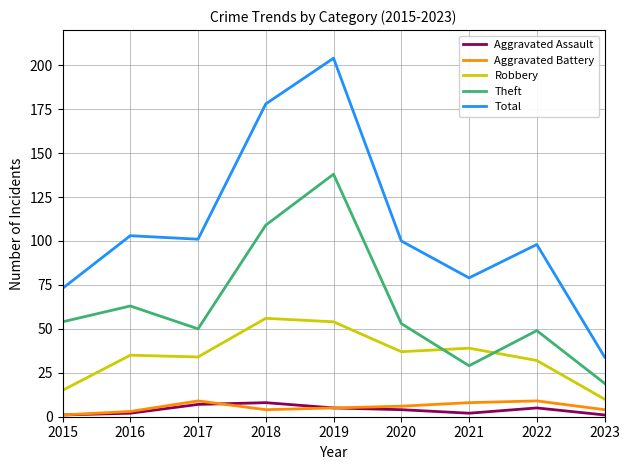

True or false: Total and Aggravated Battery intersect in this chart.

False